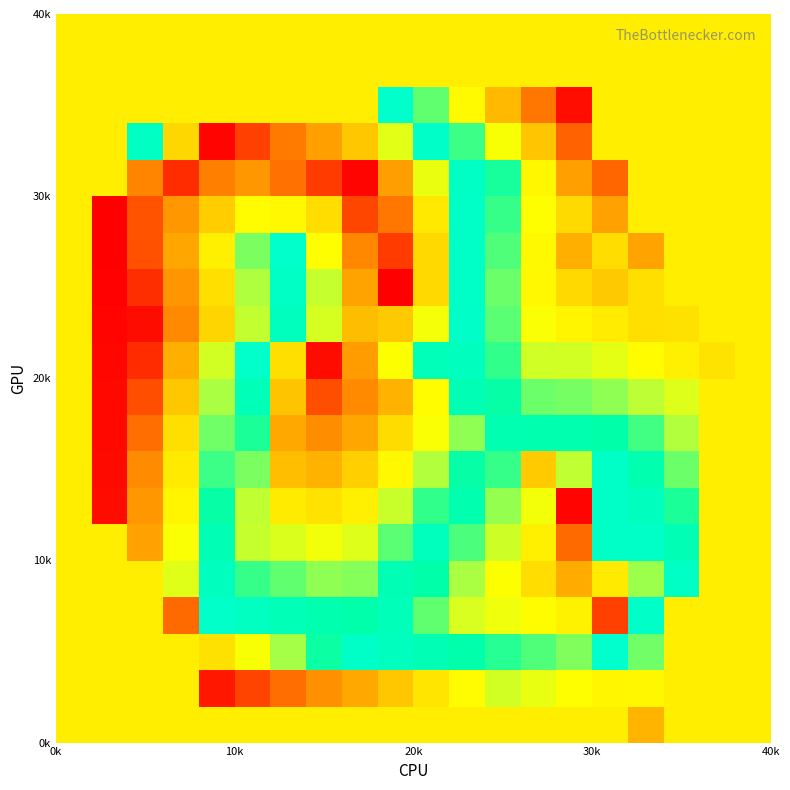

What is the maximum value shown in the chart?

36.7